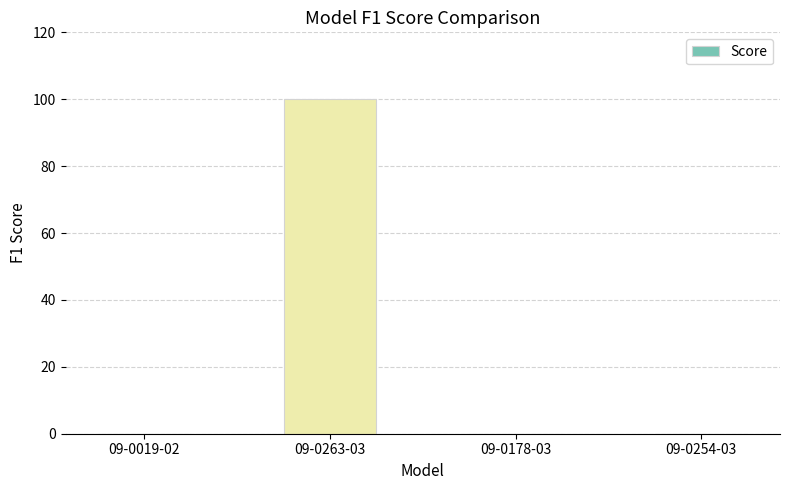

Is it true that the value at 09-0254-03 is -46?

False